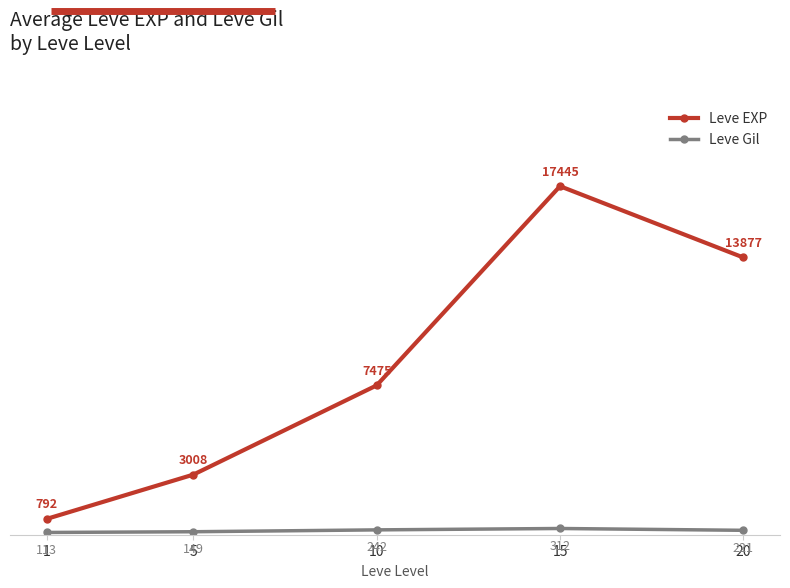

Is it true that Leve EXP equals 2730.4 at 10?

False